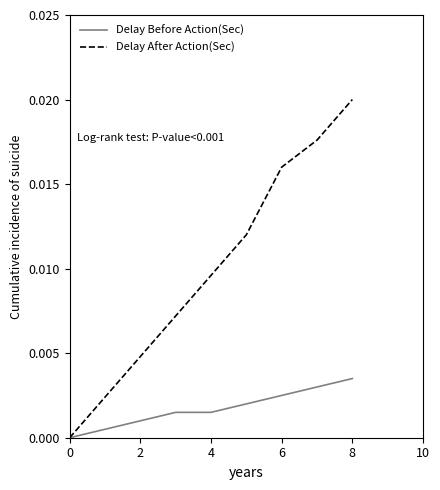

Which series has the largest range (max minus min)?

Delay After Action(Sec)